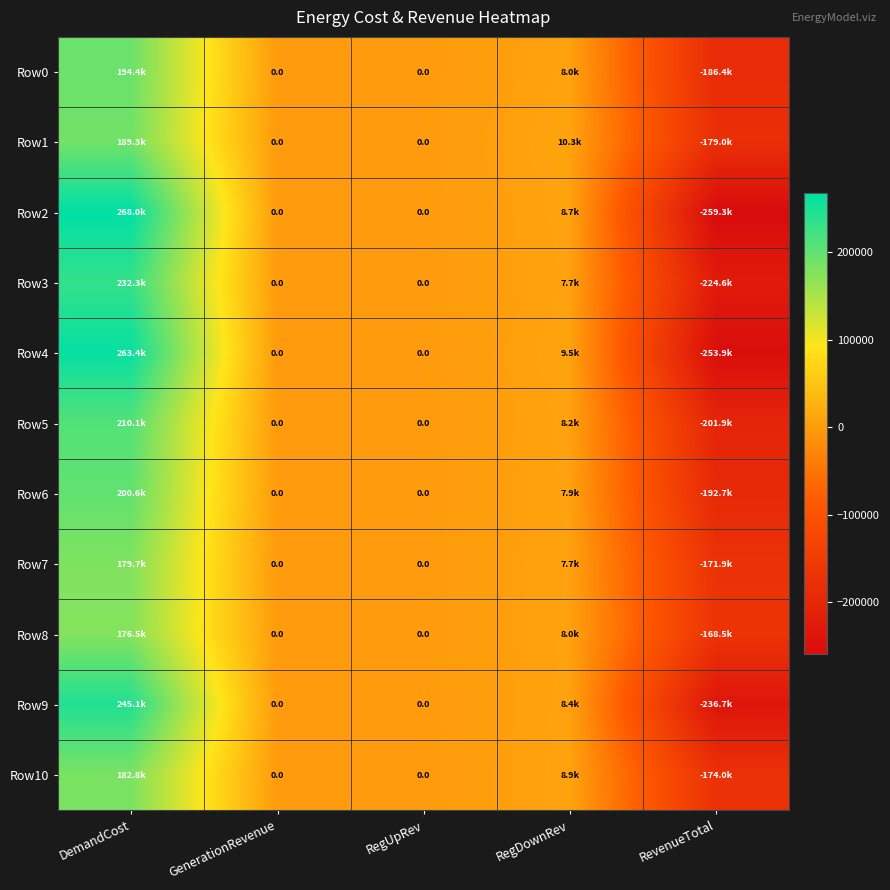

Which has a higher value, DemandCost or RegDownRev?

DemandCost